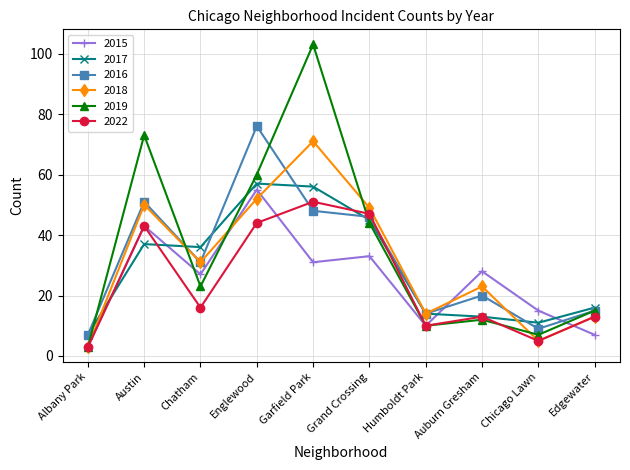

Is this an area chart (filled region under the line)?

No